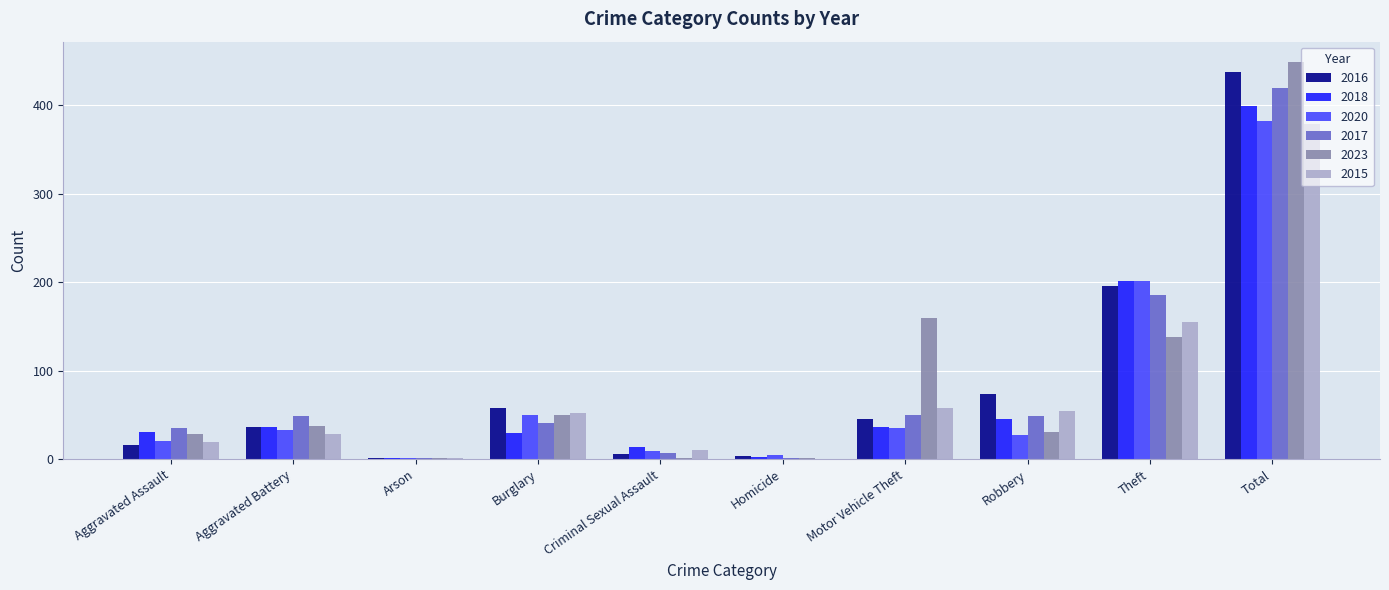

What is the average value of the 2017 series?

84